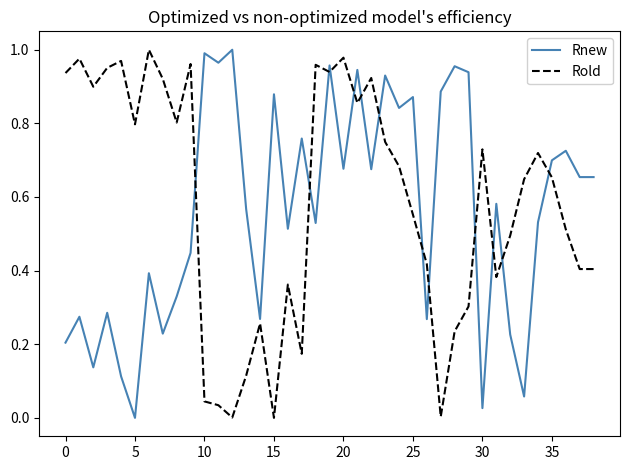

True or false: Rold and Rnew cross at least once.

True